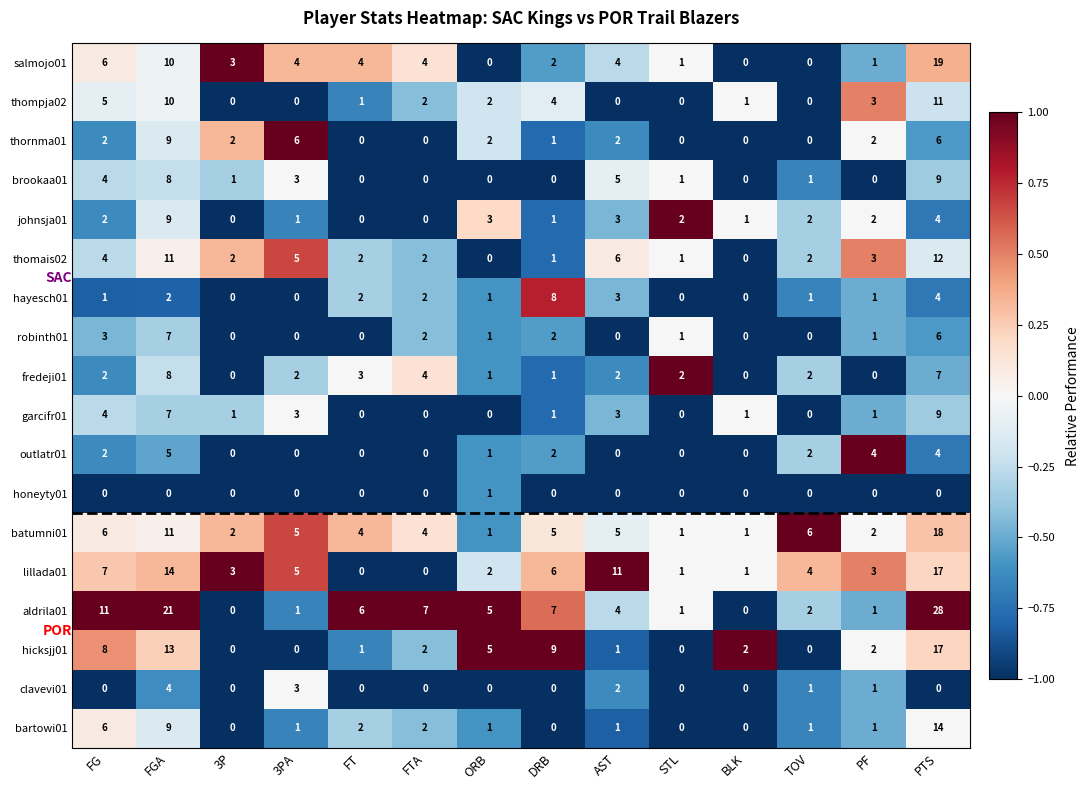

Which series has the largest total across all categories?

aldrila01